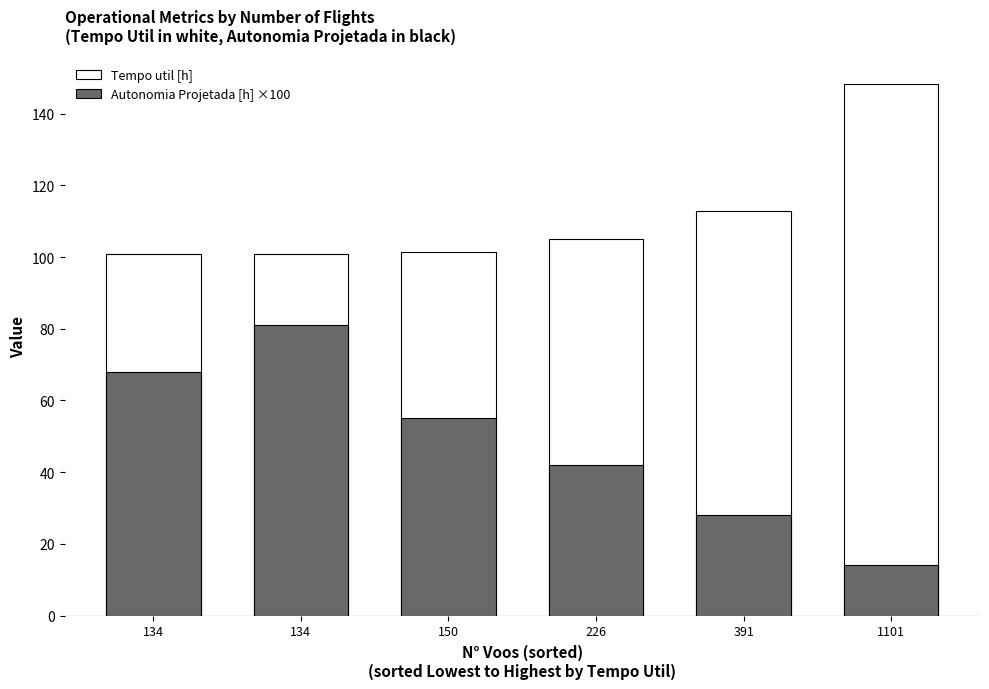

Is it true that Autonomia Projetada [h] ×100 equals 24.4 at 1101?

False